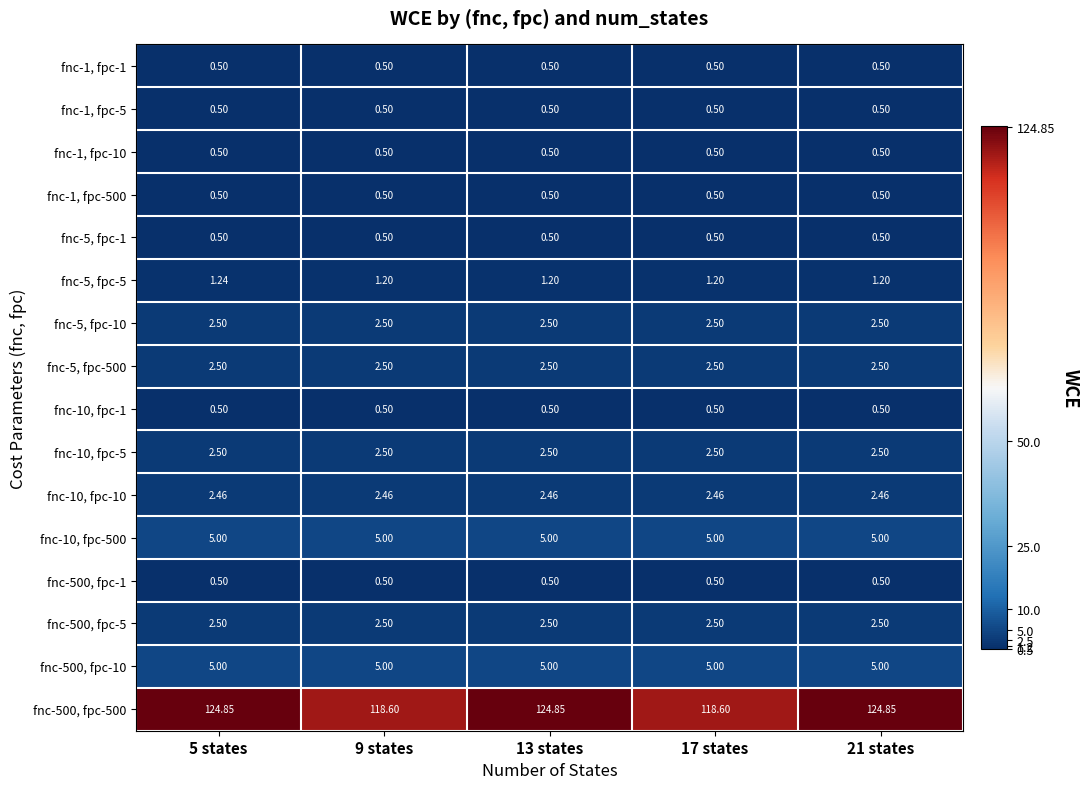

Is the value of fnc-10, fpc-10 at 17 states greater than the value of fnc-10, fpc-5 at 9 states?

No